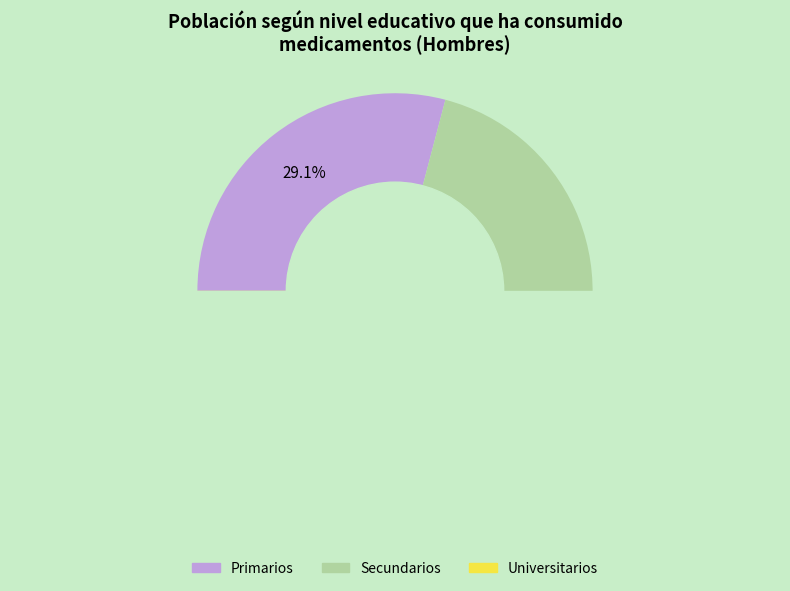

Is it true that Universitarios is 21% of the pie?

False